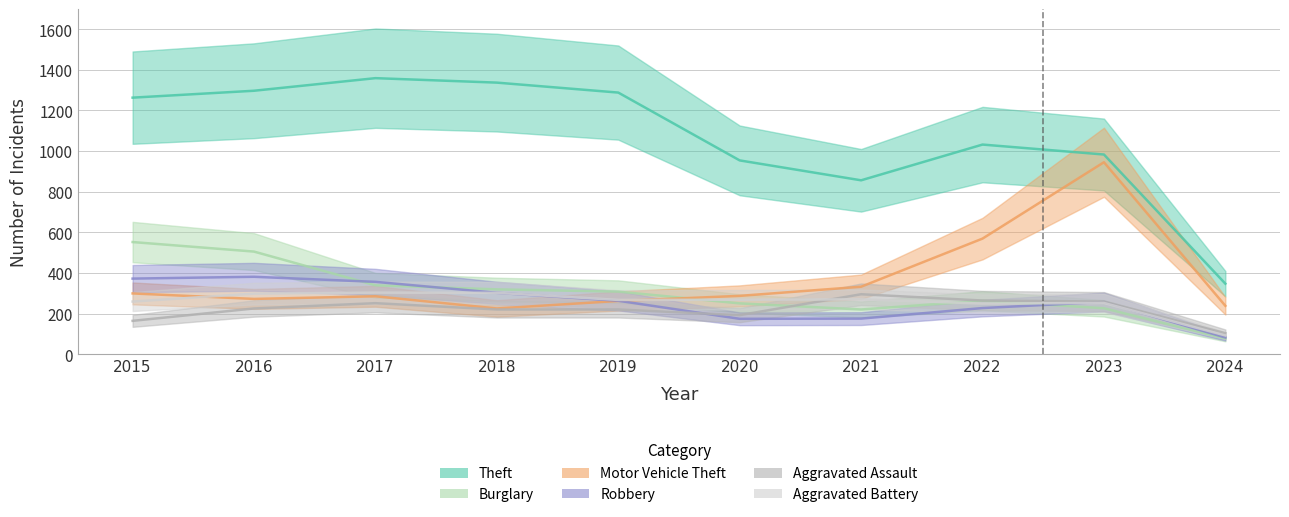

Rank the series at 2015 from highest to lowest value.

Theft, Burglary, Robbery, Motor Vehicle Theft, Aggravated Battery, Aggravated Assault